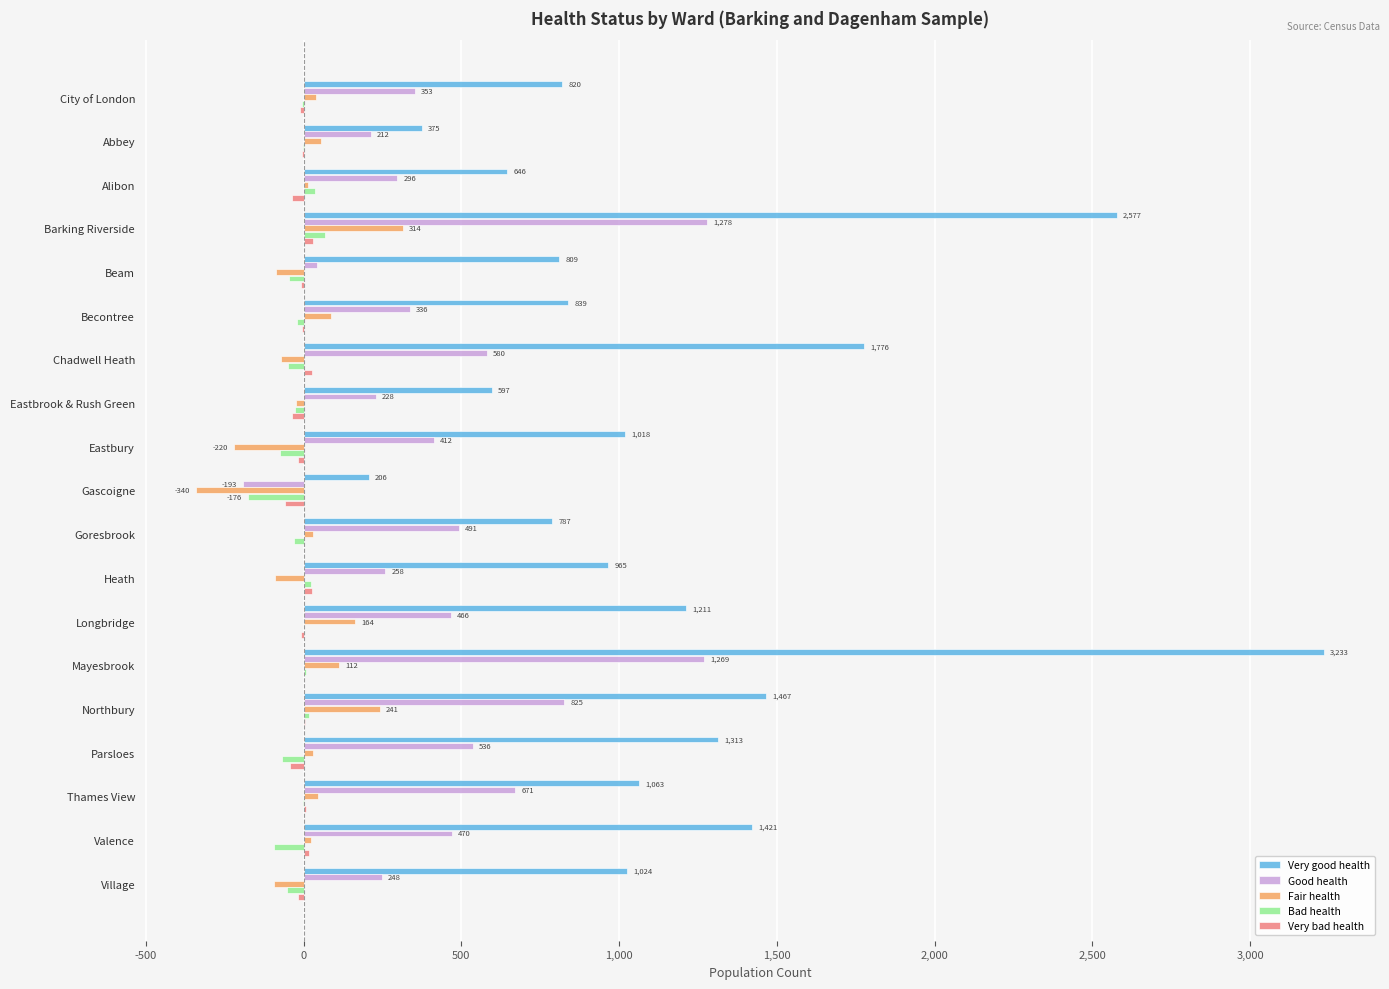

What is the average value of the Very good health series?

1166